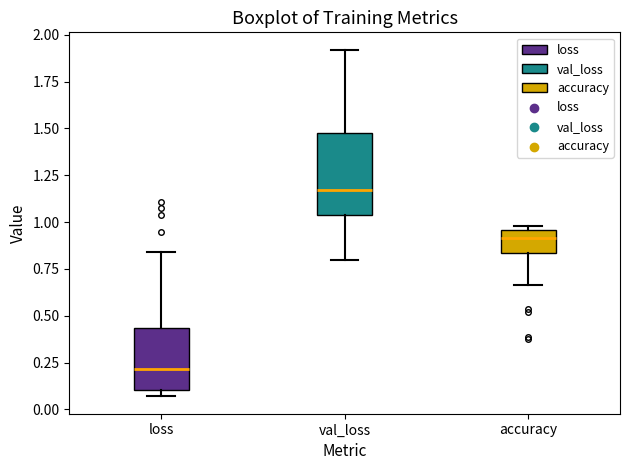

Reading left to right, read every box against the y-axis: the position of its median line, the range the box covers, and the ends of its whiskers. The values are not printed on the chart, so give them approximately, as read against the axis.

loss: median 0.20, box 0.10 to 0.45, whiskers 0.05 to 0.85
val_loss: median 1.15, box 1.05 to 1.45, whiskers 0.80 to 1.90
accuracy: median 0.90, box 0.85 to 0.95, whiskers 0.65 to 1.00